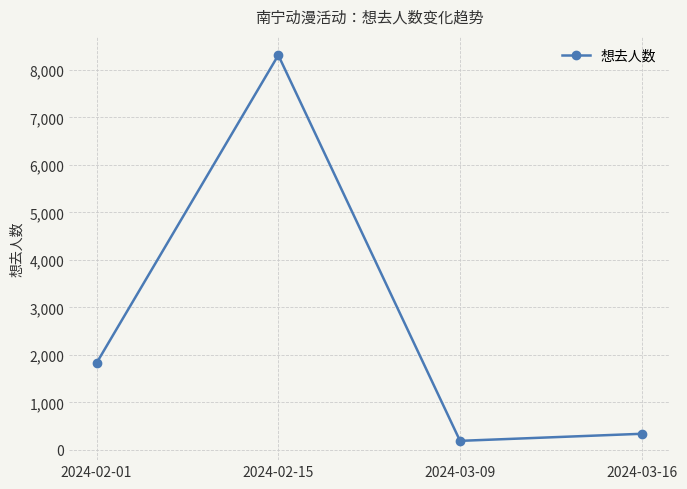

The value at 2024-02-01 is 1828. True or false?

True